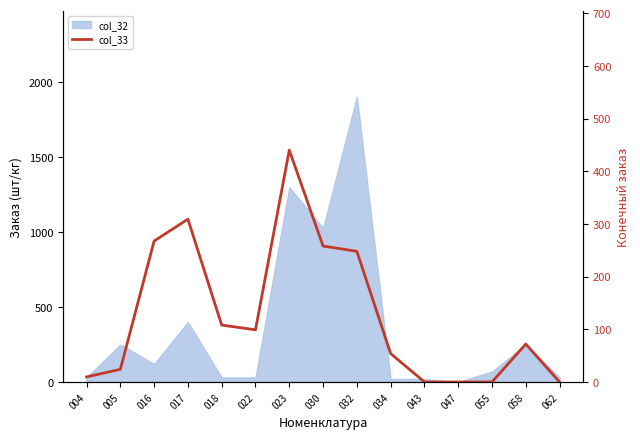

Count the number of categories in the chart.

15